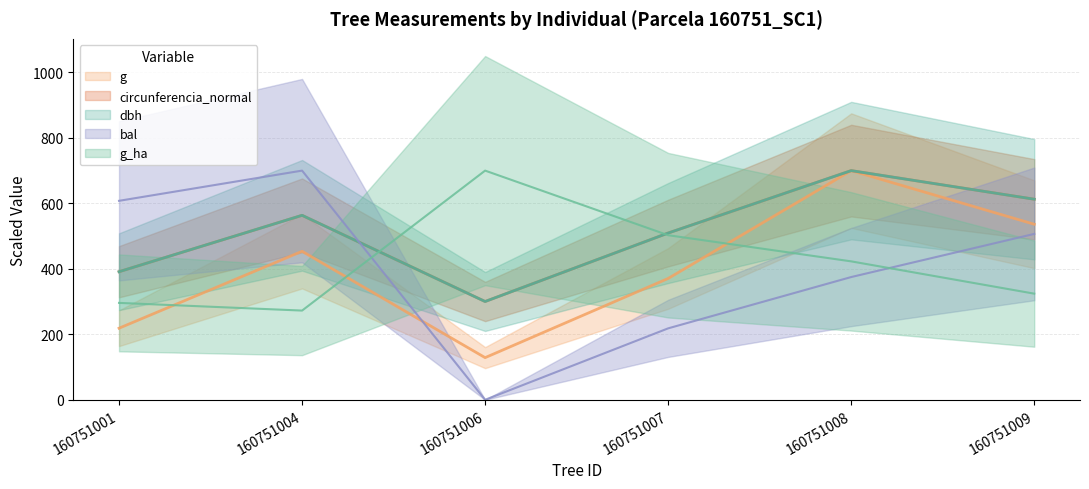

How many times do circunferencia_normal and g_ha cross each other?

2